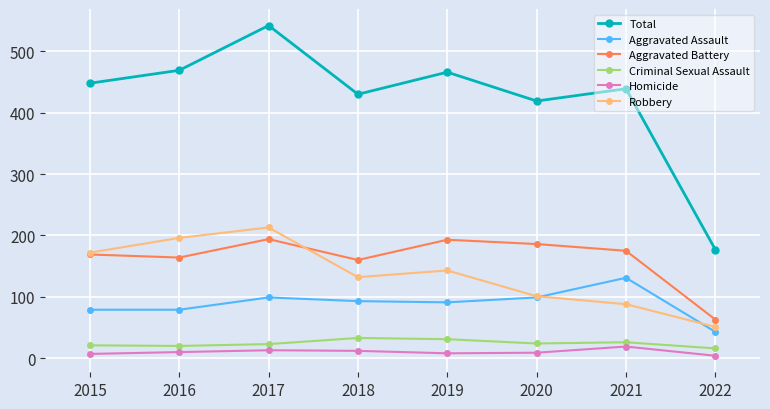

True or false: Homicide and Aggravated Assault cross at least once.

False